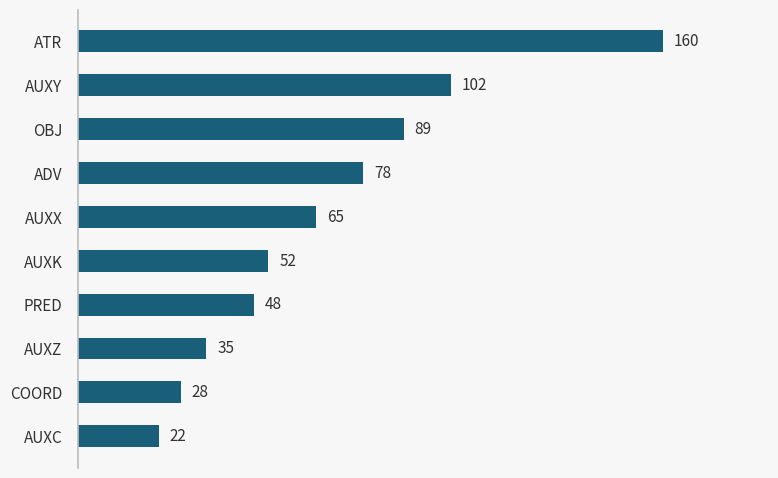

Is it true that the value at AUXC is 22?

True